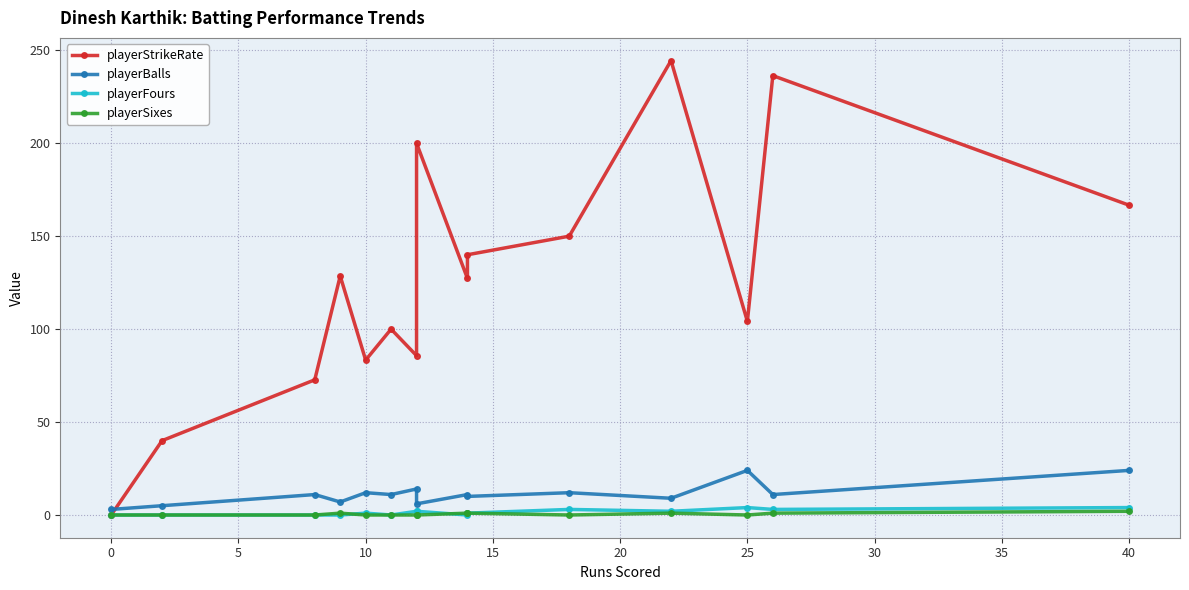

How many data points in playerBalls are above 11?

5